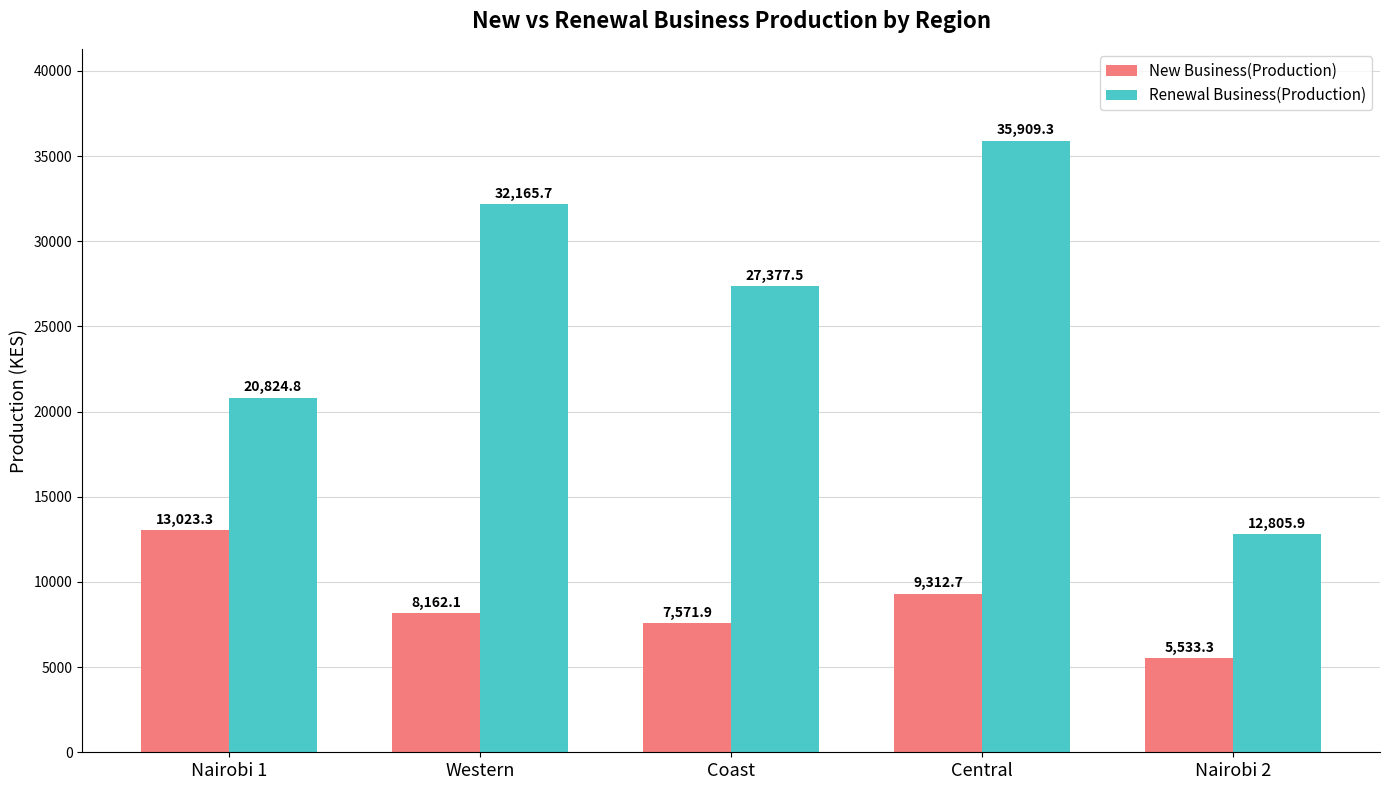

How many series are shown in this chart?

2